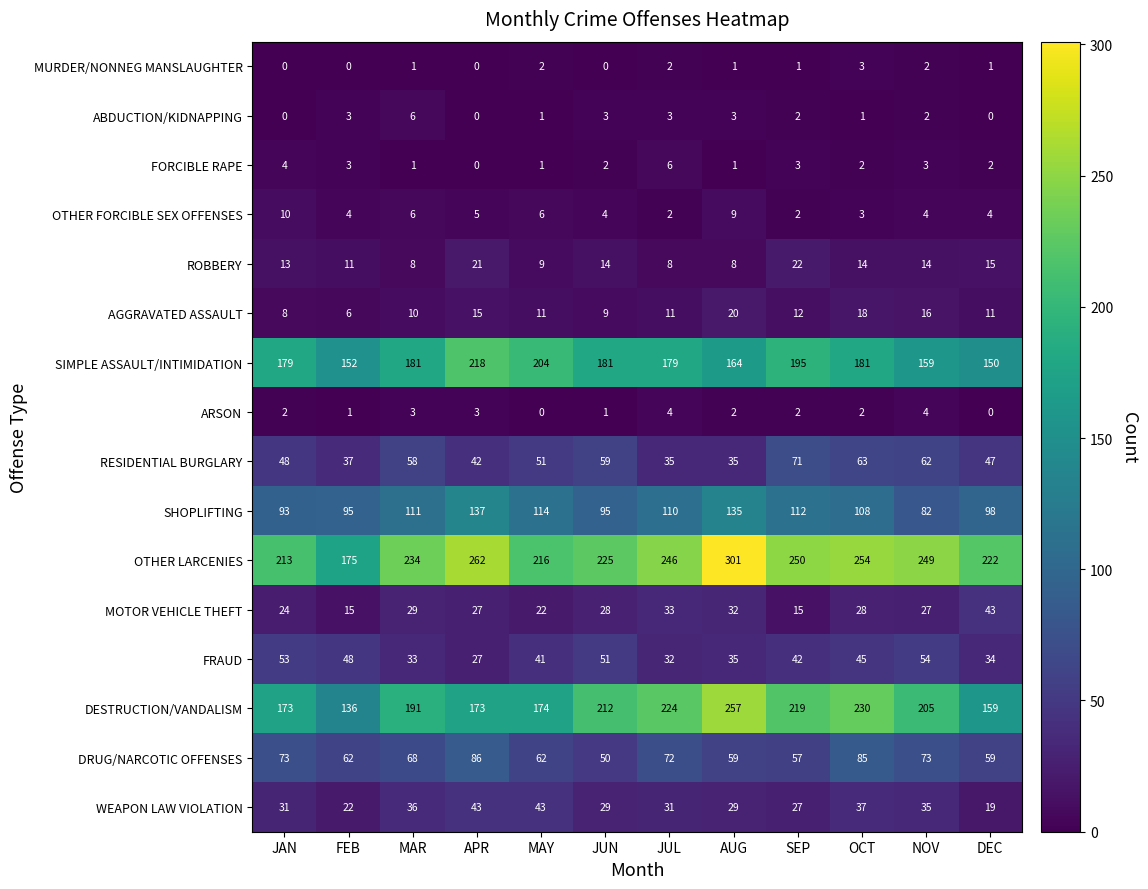

Which series has the largest total across all categories?

OTHER LARCENIES